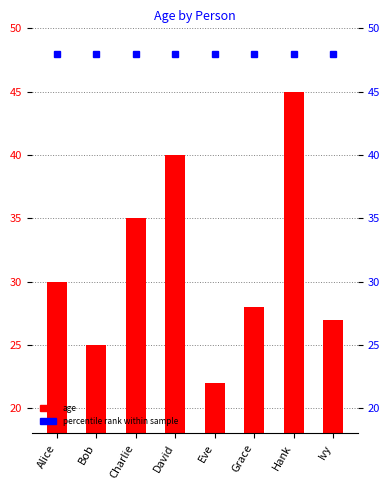

Are the bars grouped side by side (vs. stacked)?

No